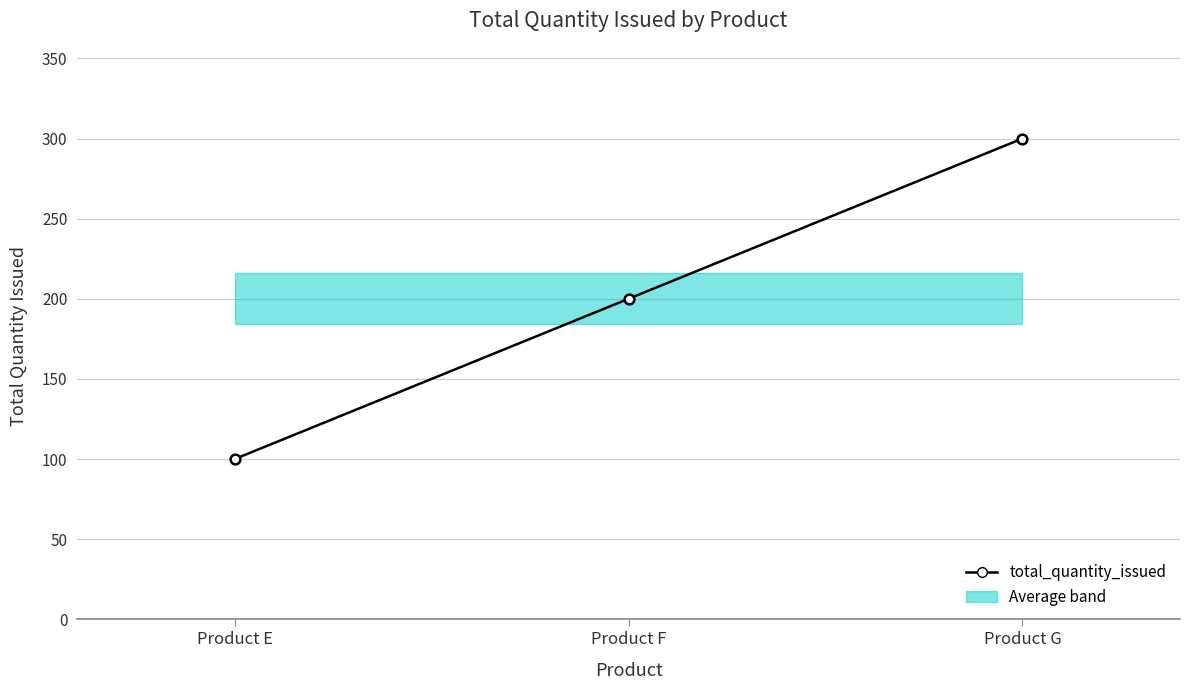

Does the chart display data point markers on the line(s)?

Yes